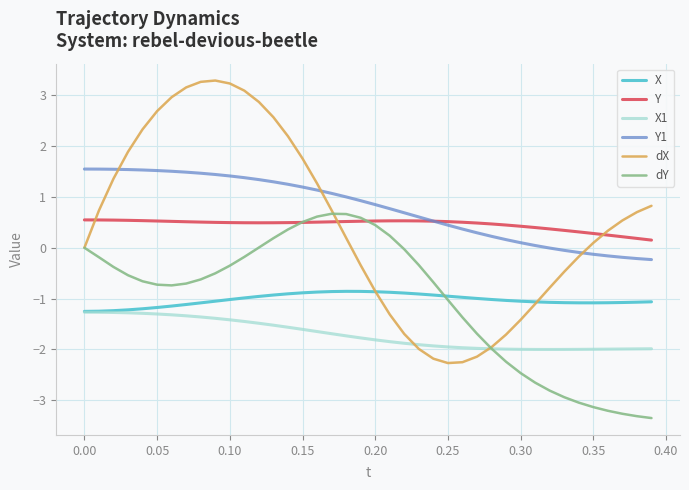

True or false: dY and Y1 intersect in this chart.

False